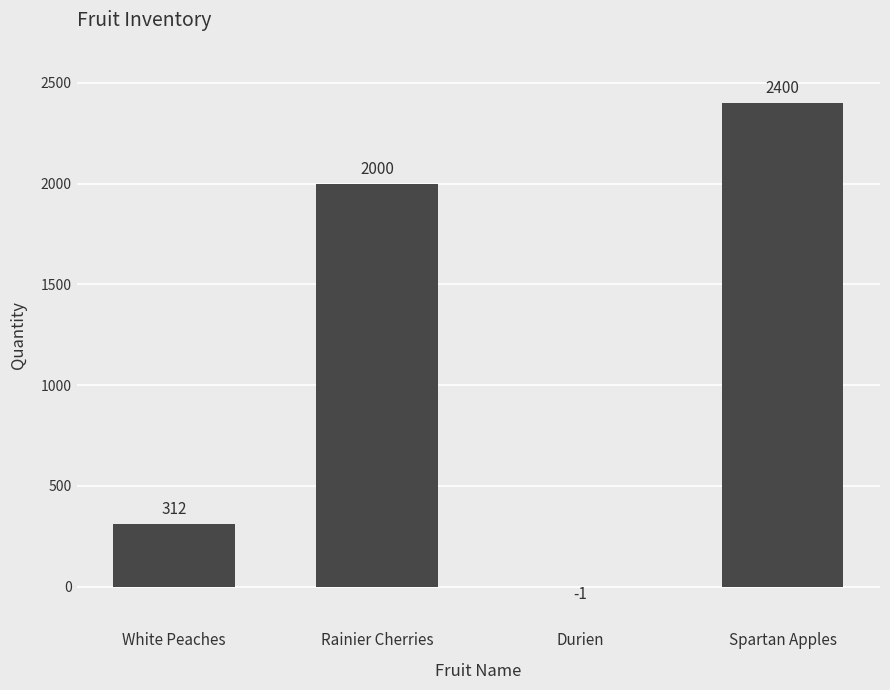

True or false: the data shows 434 at White Peaches.

False